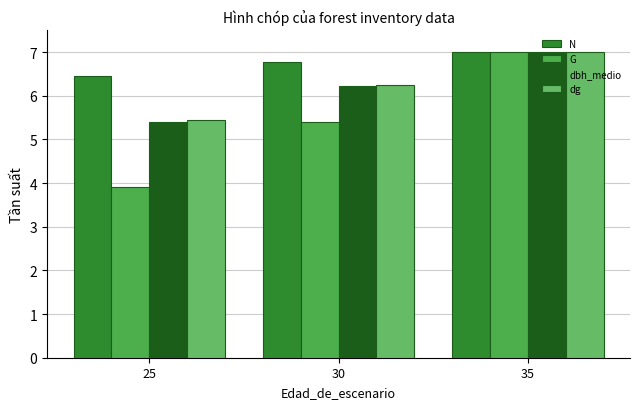

How many data points in dg are above 6?

2